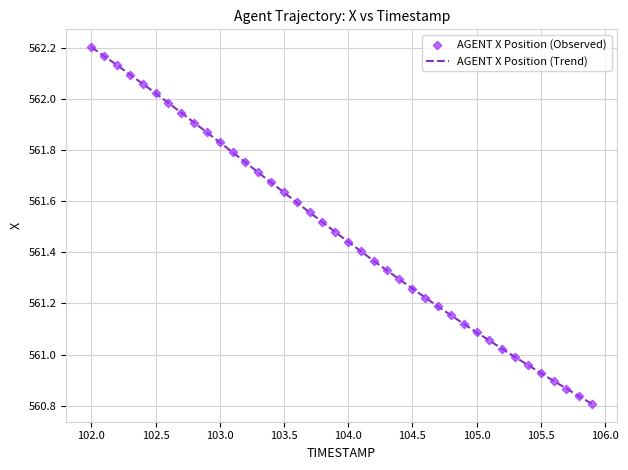

What is the difference between the maximum and minimum values?

1.4